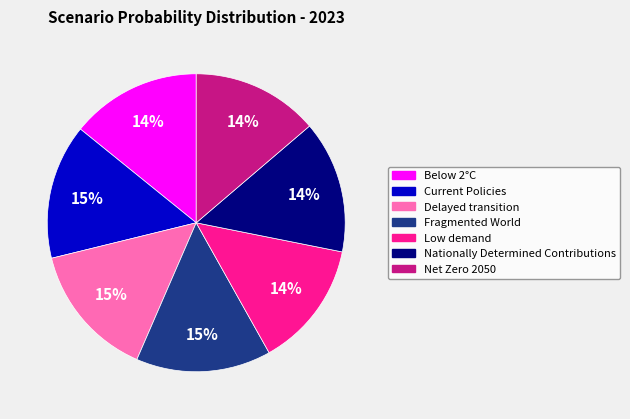

Is it true that Fragmented World is 29% of the pie?

False